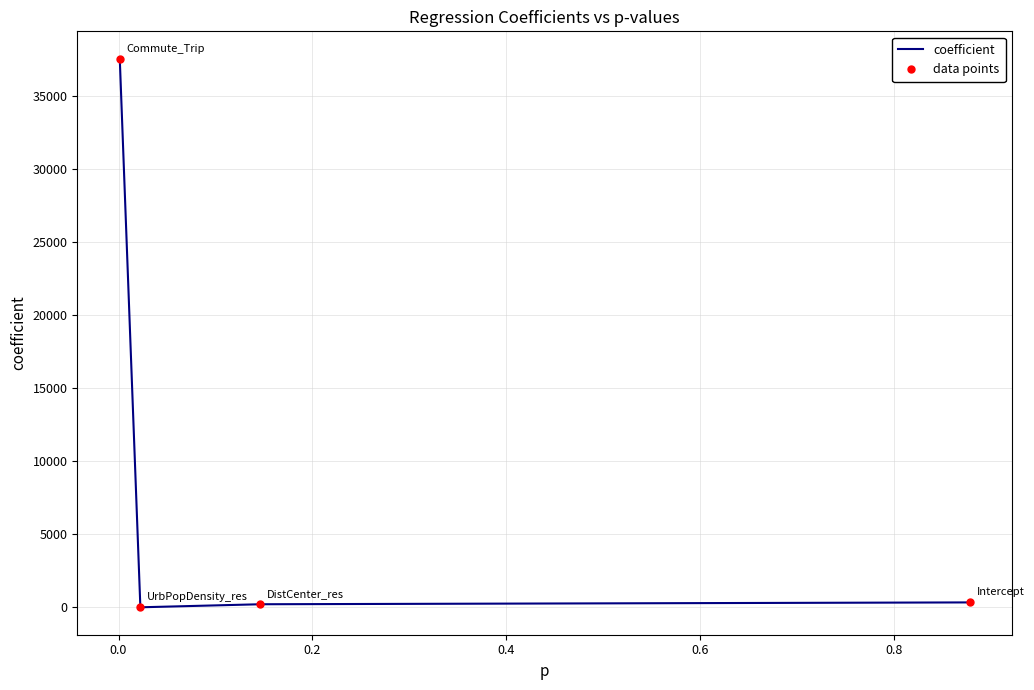

What is the difference between the maximum and minimum values in the coefficient series?

37541.9